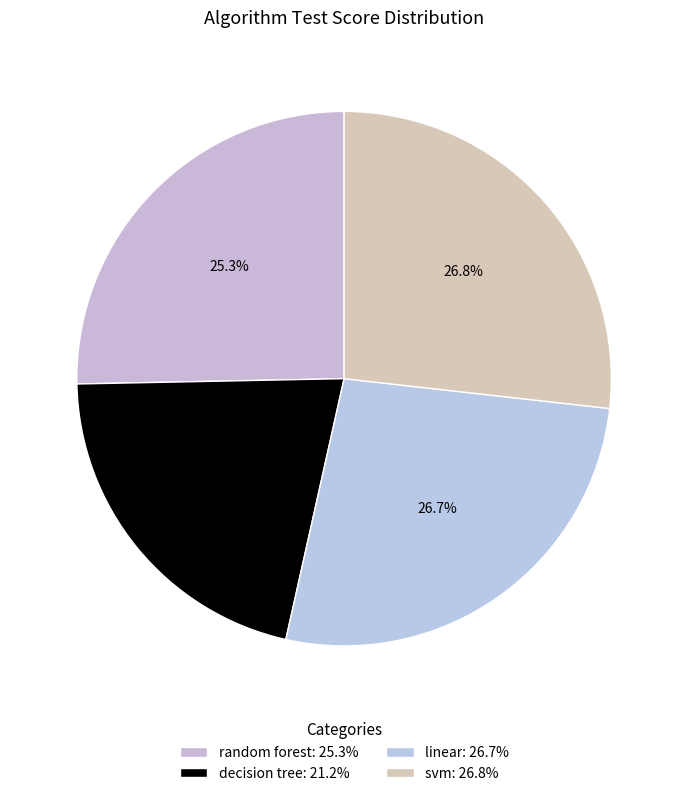

Rank the categories by value from lowest to highest.

decision tree, random forest, linear, svm